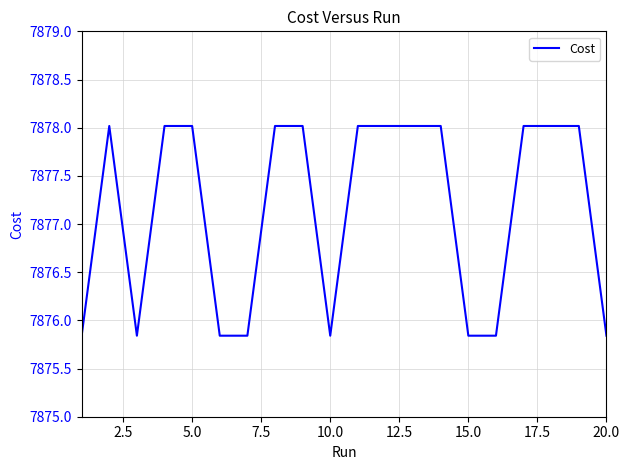

Does the chart have visible grid lines?

Yes